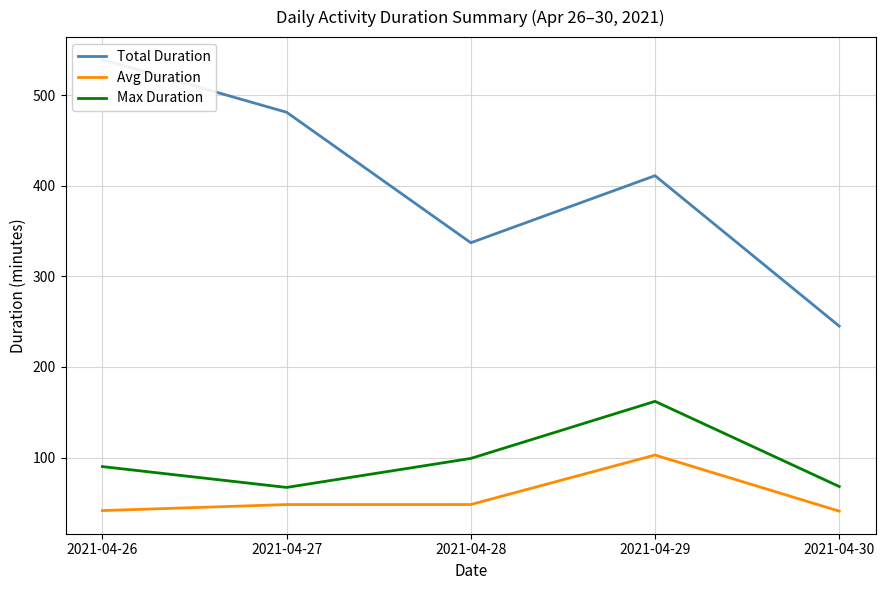

What is the difference between the maximum and second lowest values in the Avg Duration series?

61.3